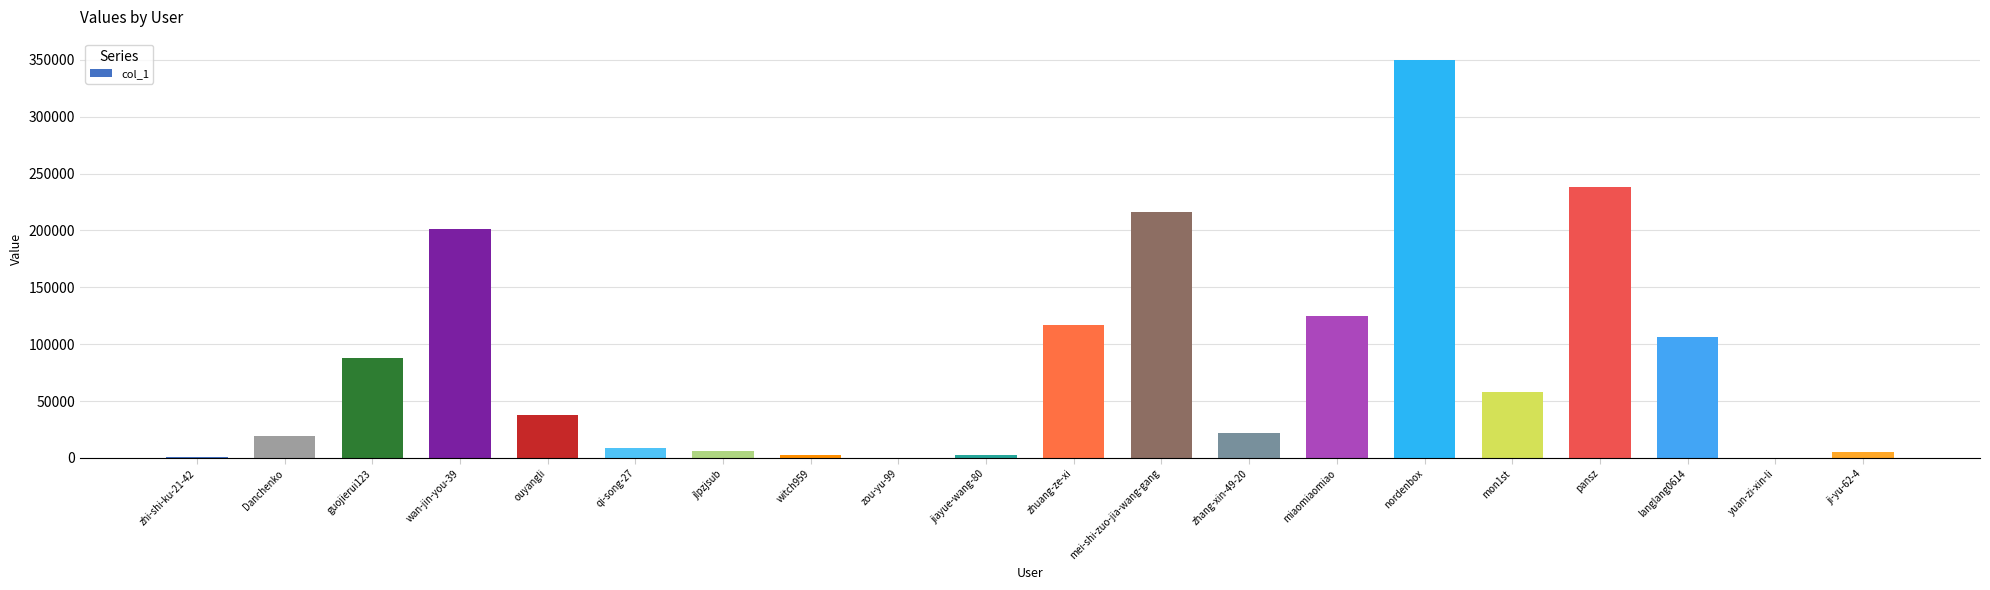

Which category has the highest value across all series?

nordenbox